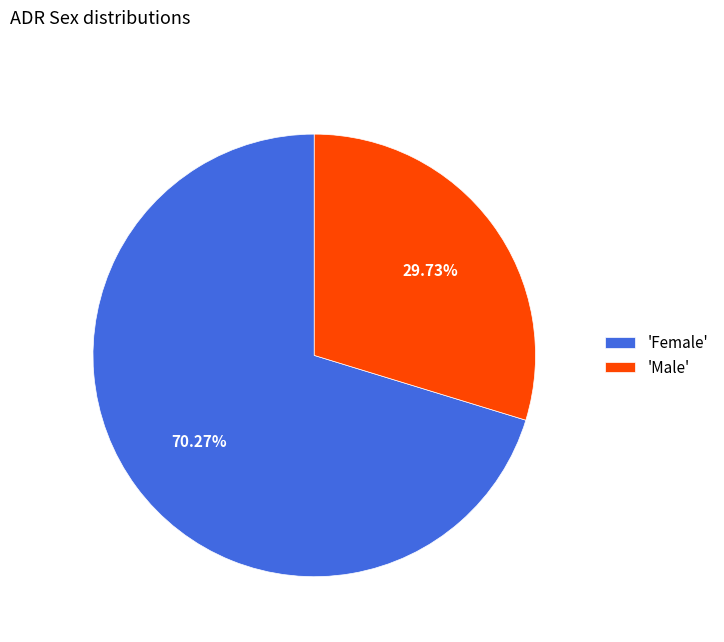

What is the majority slice?

'Female'